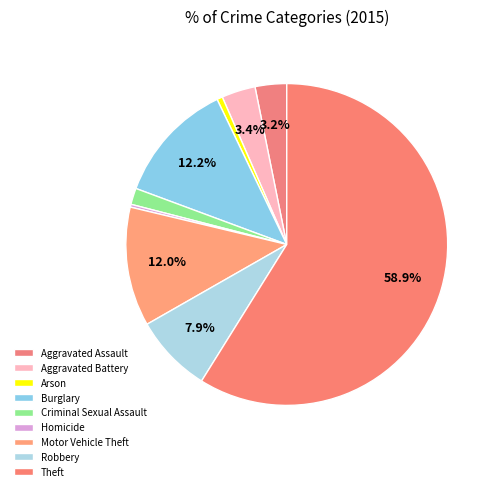

What is the largest slice in the pie chart?

Theft